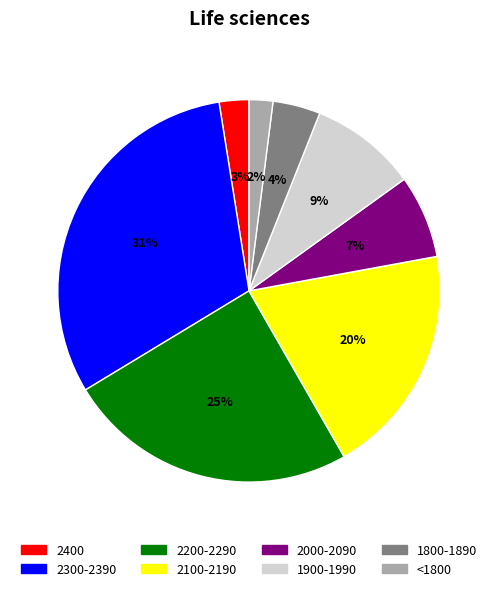

Which slice is the largest?

2300-2390